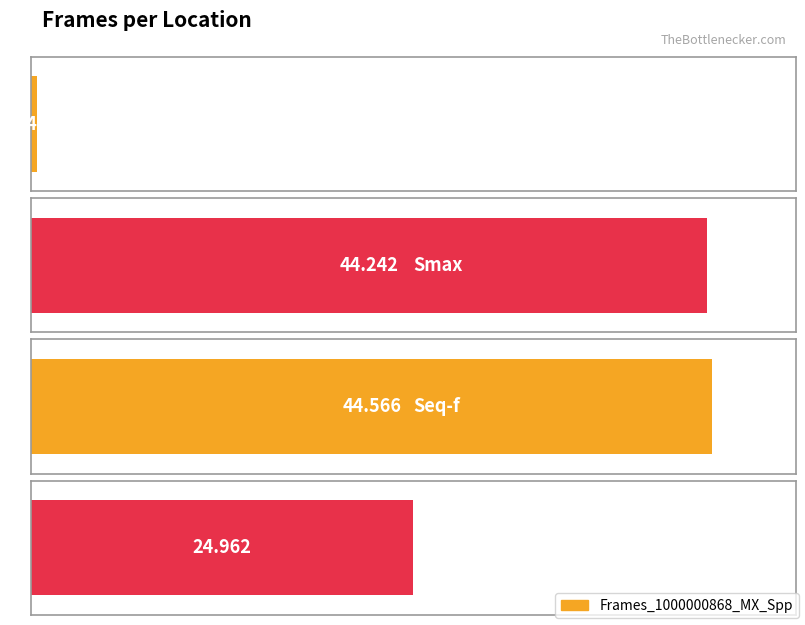

At which label is the value closest to 22?

Seq-p